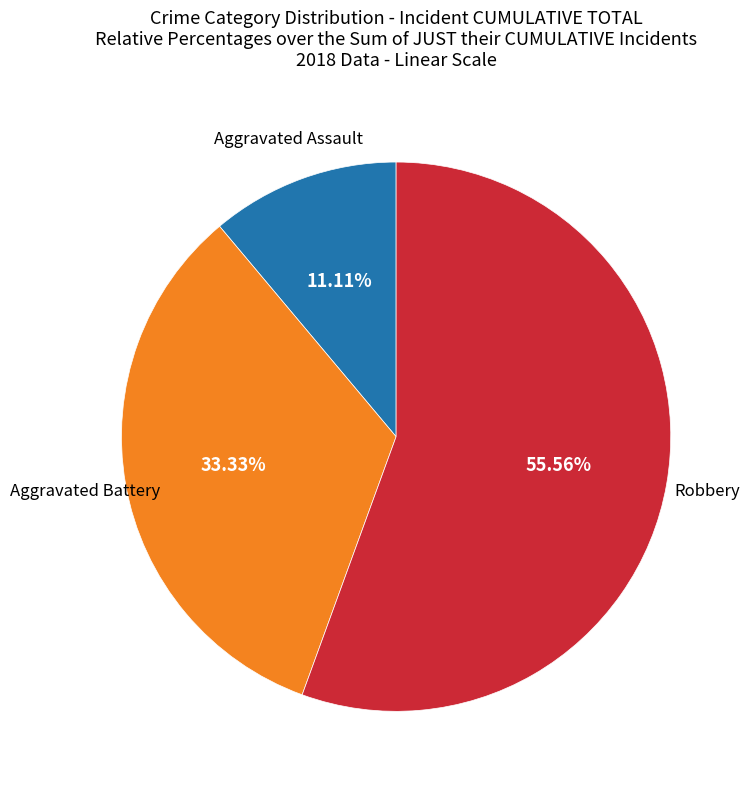

Rank the categories by value from lowest to highest.

Aggravated Assault, Aggravated Battery, Robbery